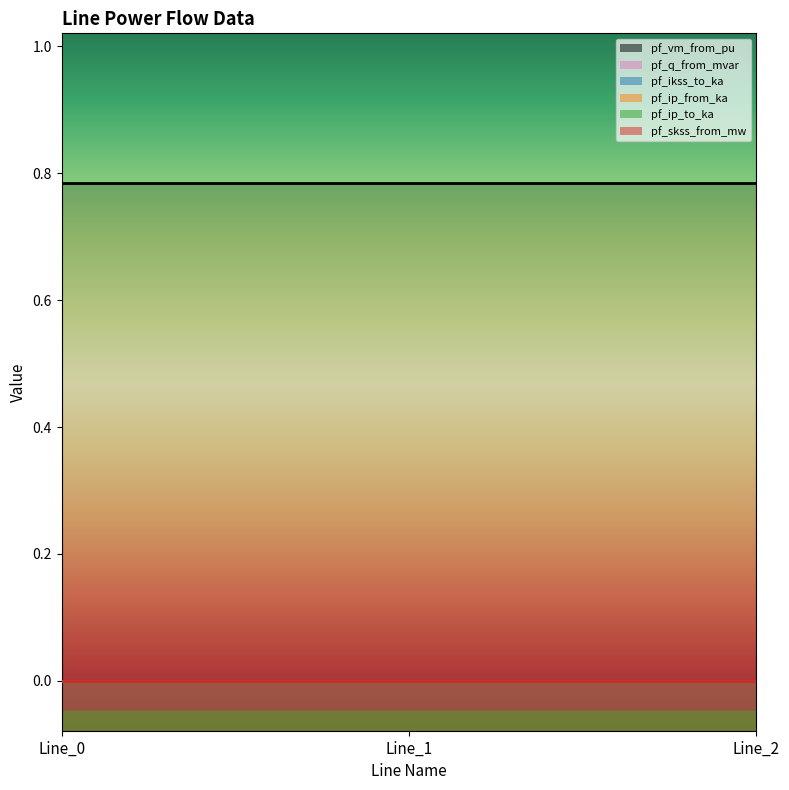

List the series in order of their peak value, lowest first.

pf_ikss_to_ka, pf_ip_from_ka, pf_ip_to_ka, pf_skss_from_mw, pf_q_from_mvar, pf_vm_from_pu